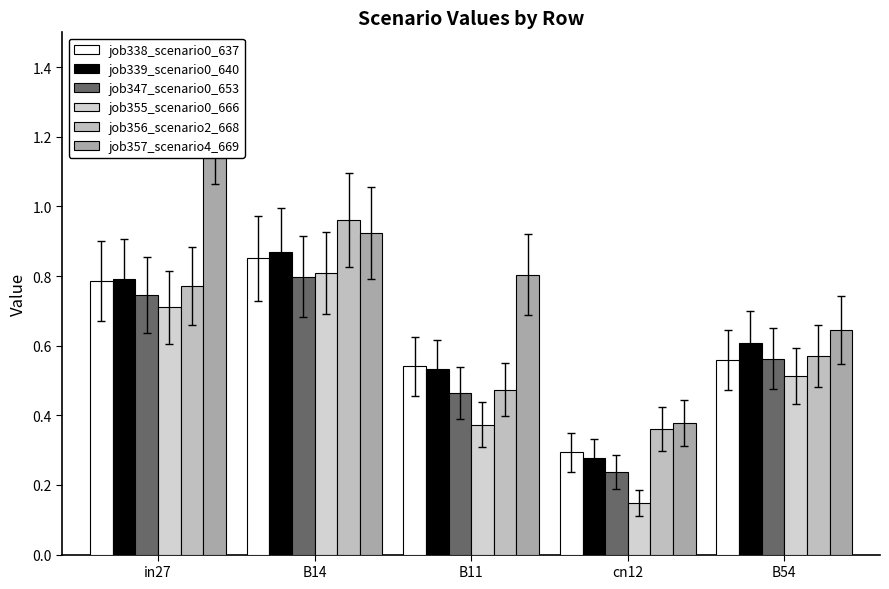

The value of job357_scenario4_669 at B54 is 0.6. True or false?

True